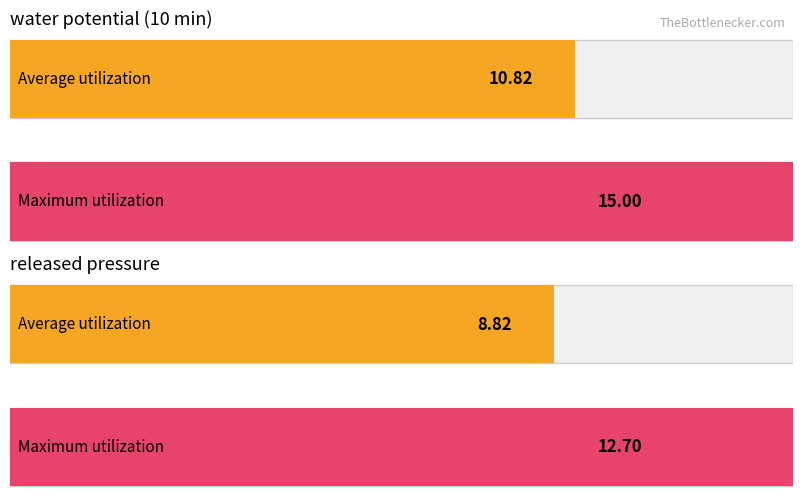

List the series in order of their peak value, highest first.

water potential (10 min), released pressure